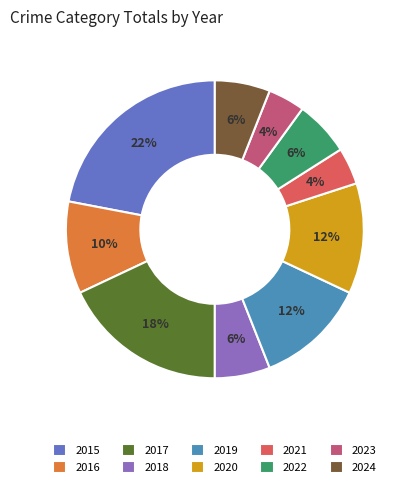

Is the sum of 2017 and 2022 greater than half?

No